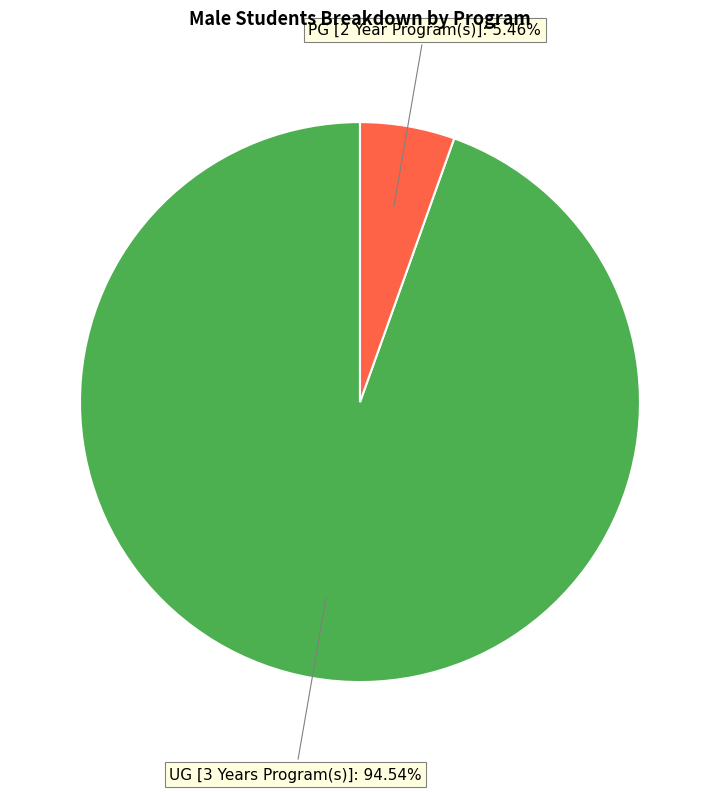

Does any single category account for the majority?

Yes